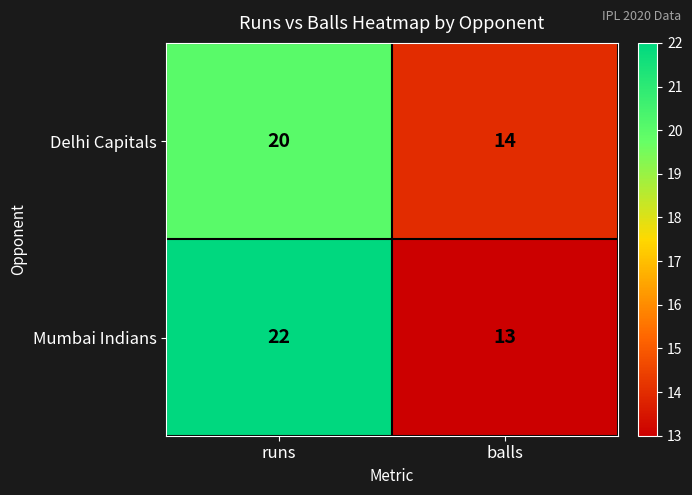

What is the sum of all Mumbai Indians values?

35